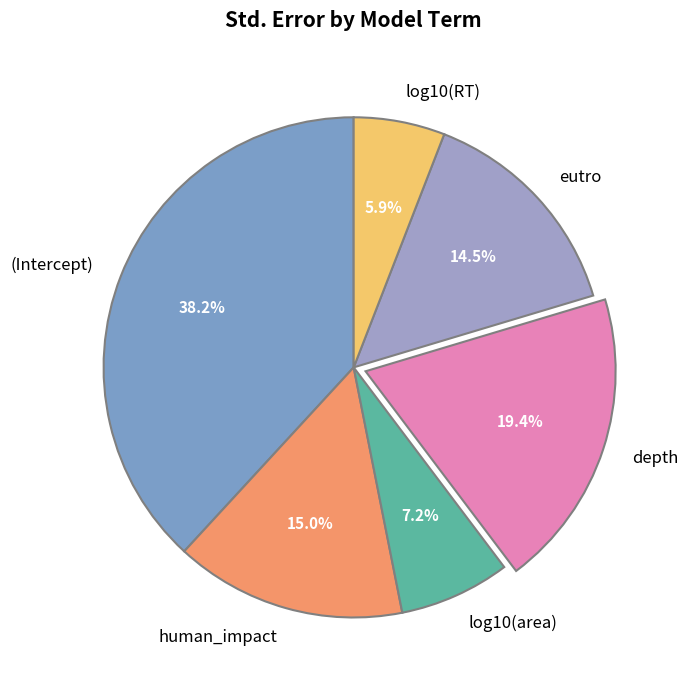

To the nearest percent, what is the difference between the largest and smallest slice percentages?

32%